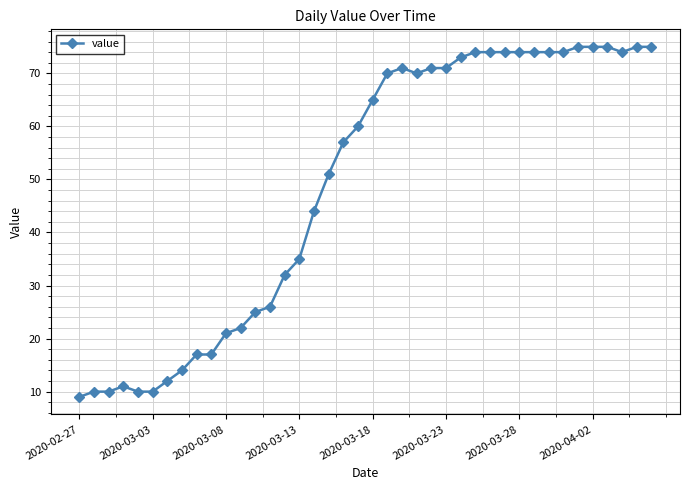

What is the maximum value shown in the chart?

75